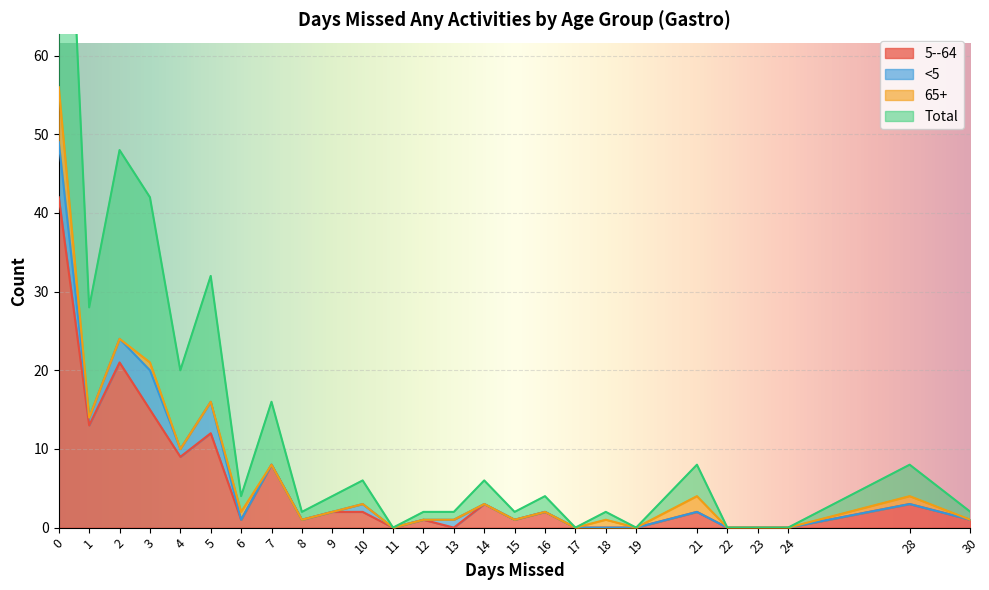

True or false: 5--64 and Total intersect in this chart.

False